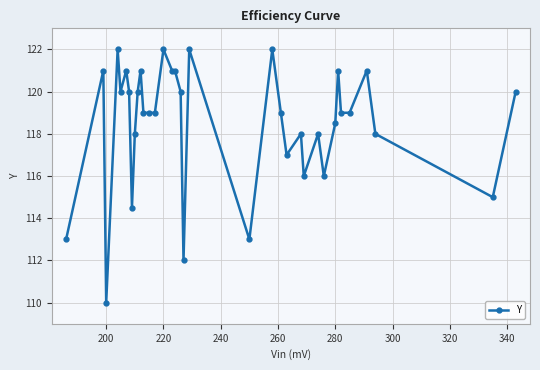

What is the value of the 28th point from the left?

116.0